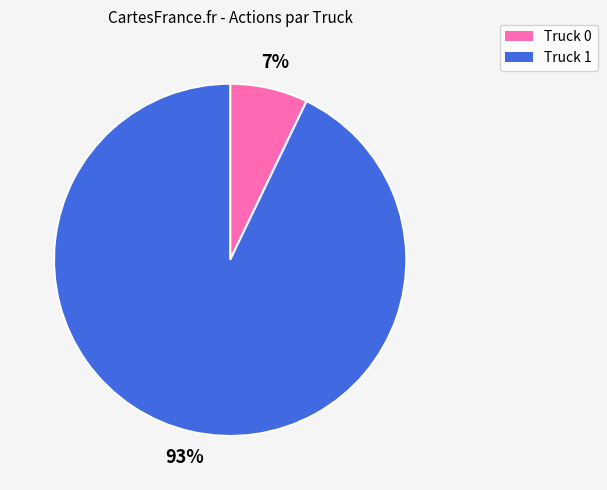

Do Truck 1 and Truck 0 together represent more than half of the pie?

Yes